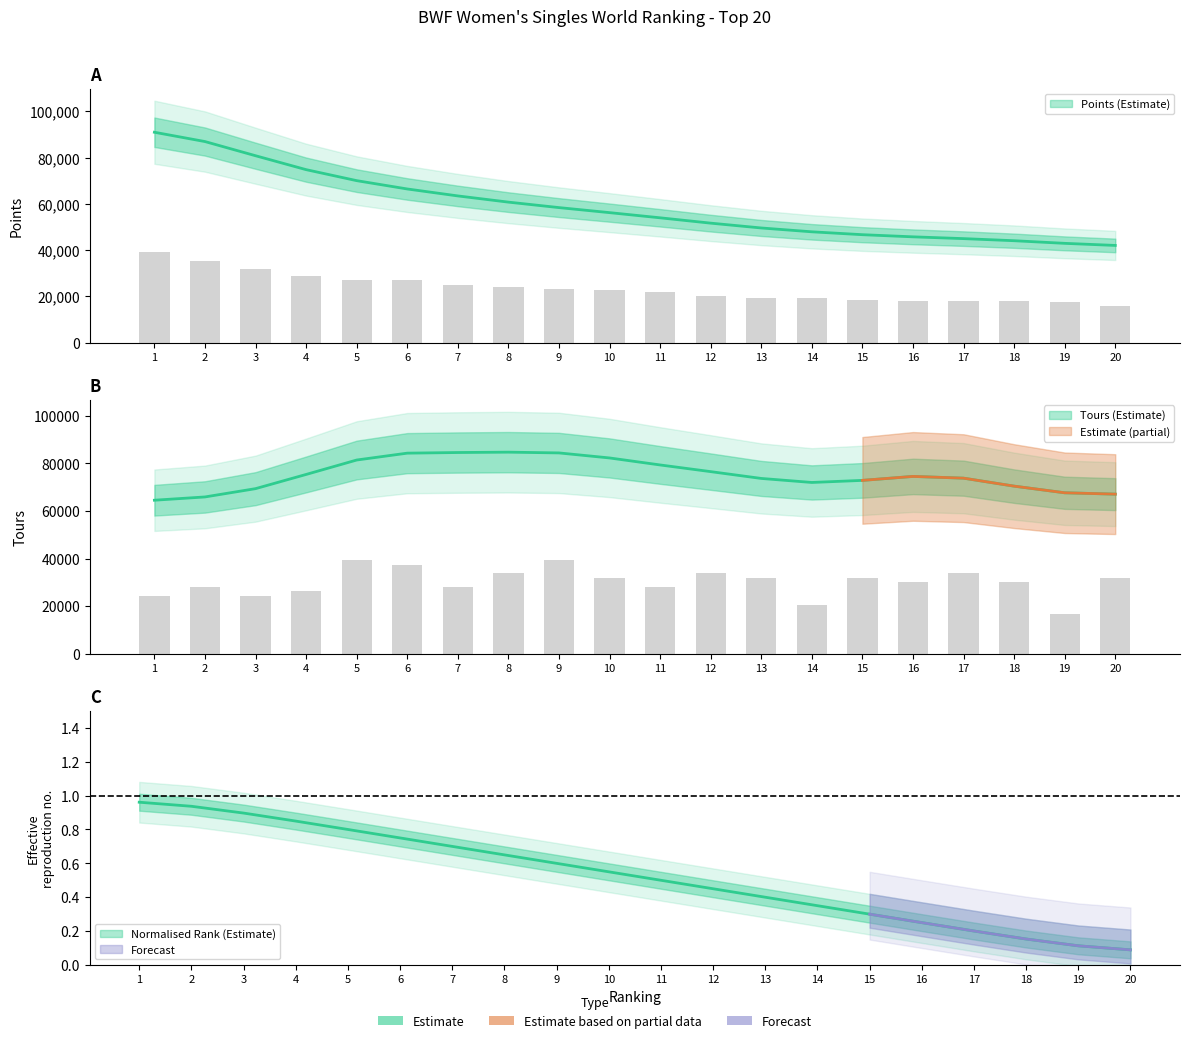

Rank the series by their maximum value, from highest to lowest.

Points, Tours, Ranking